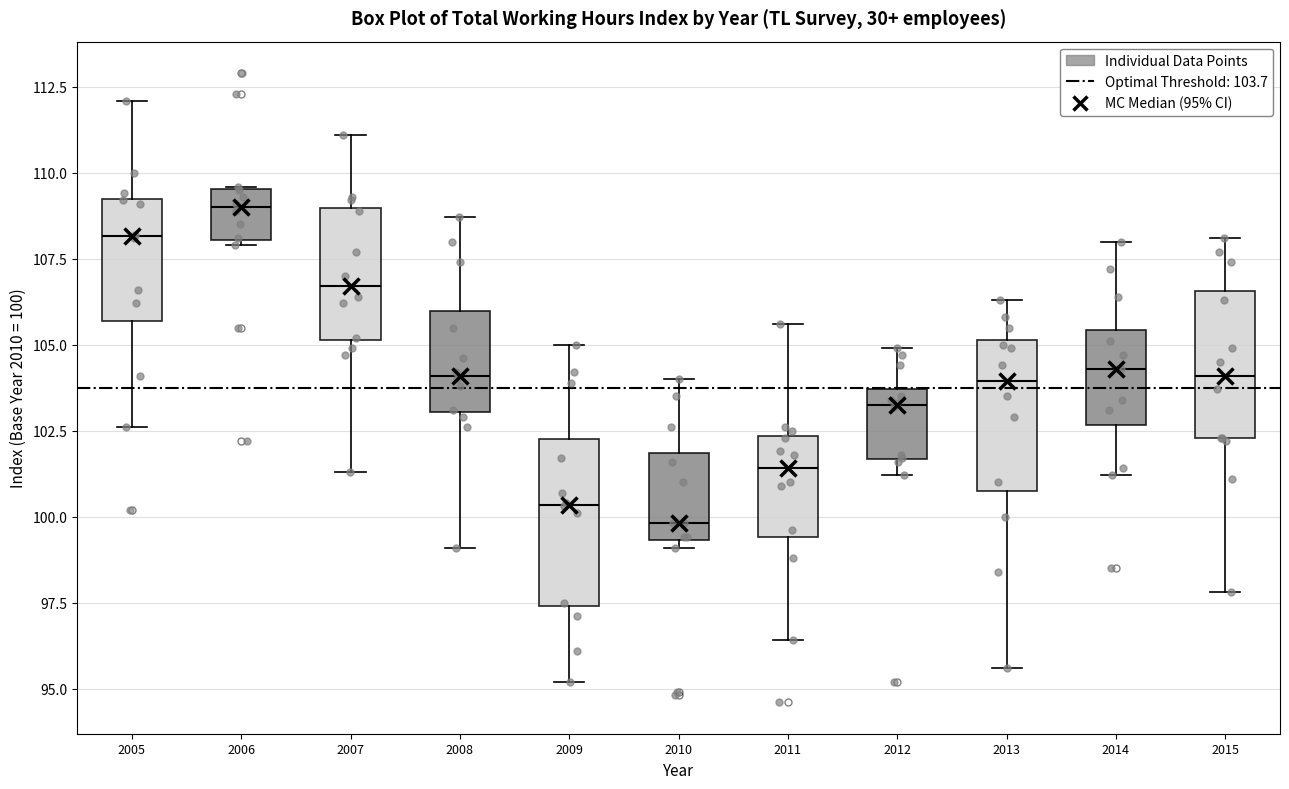

Which box's median line is the highest?

2006